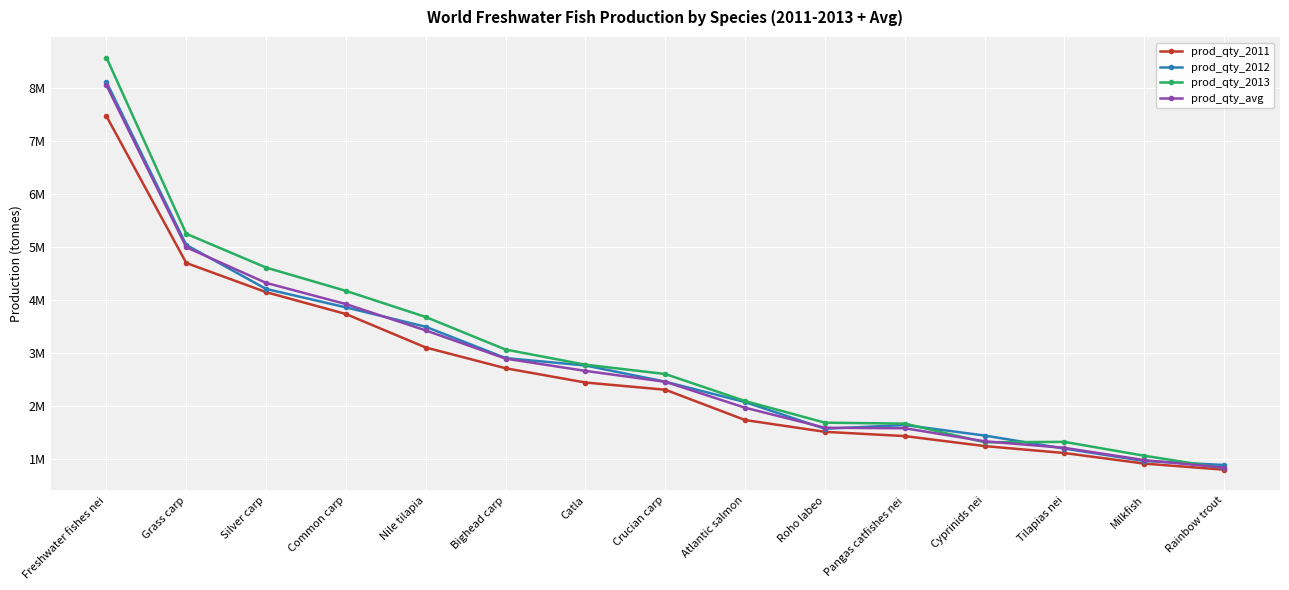

What is the sum of the prod_qty_avg values at Nile tilapia and Crucian carp?

5875477.2